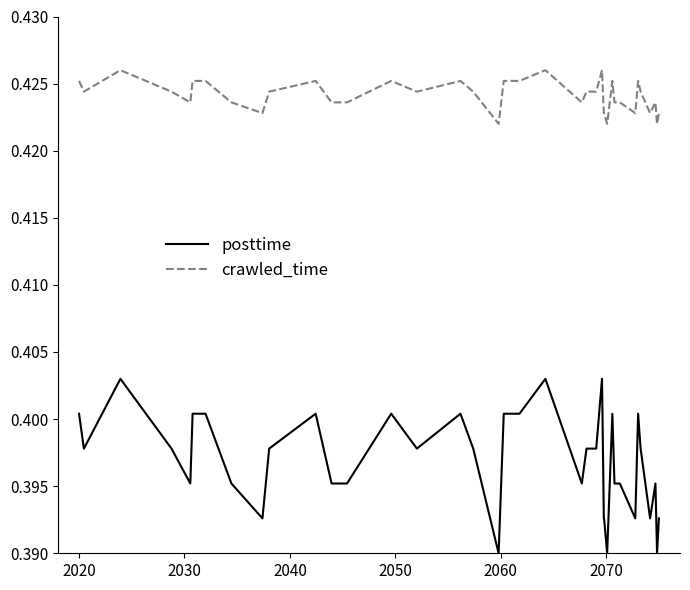

Rank the series by their maximum value, from lowest to highest.

posttime, crawled_time